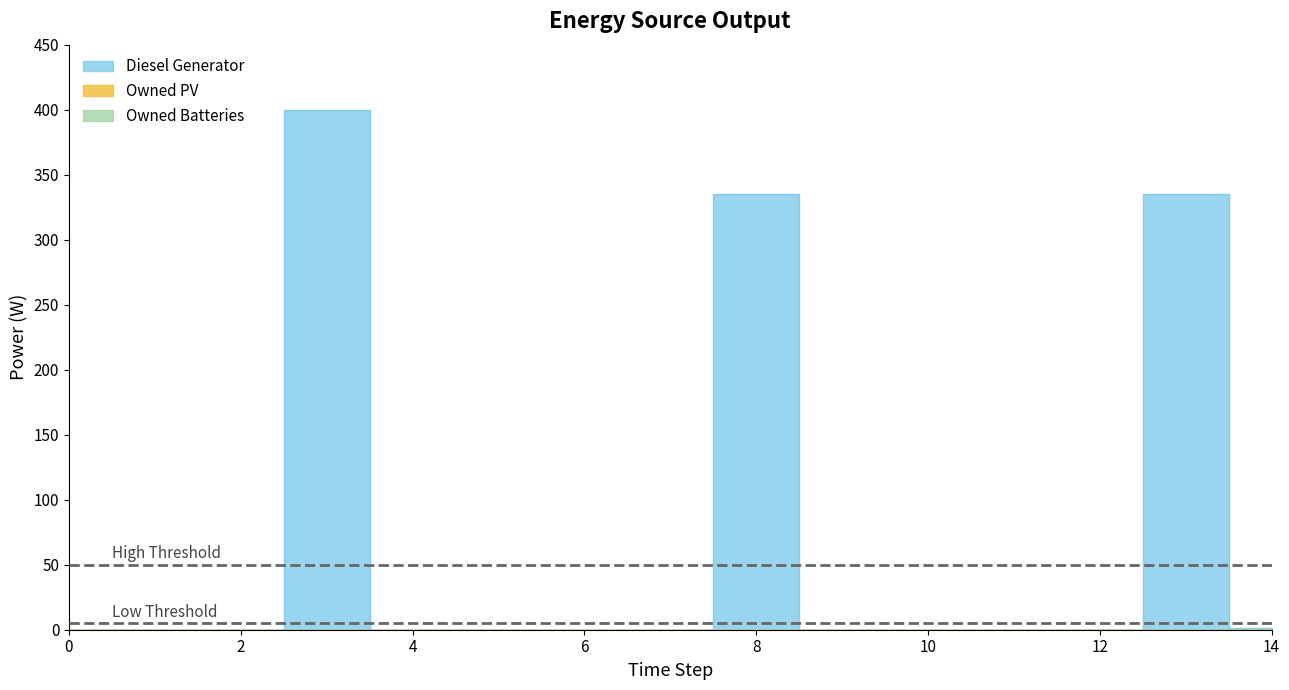

How many distinct data groups are displayed?

3